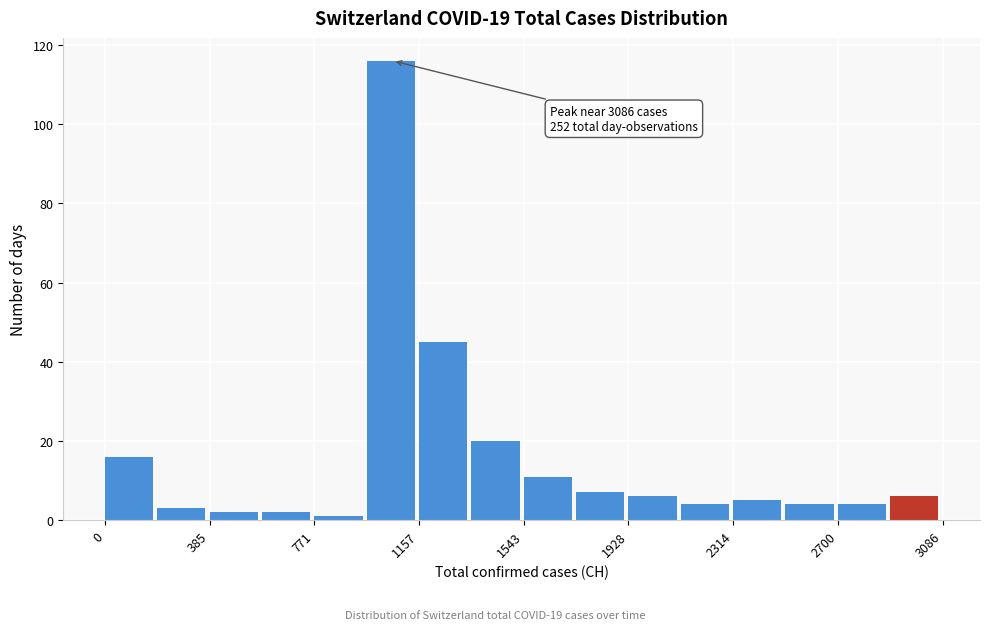

Read against the x-axis, roughly where is the centre of the tallest bar?

1050